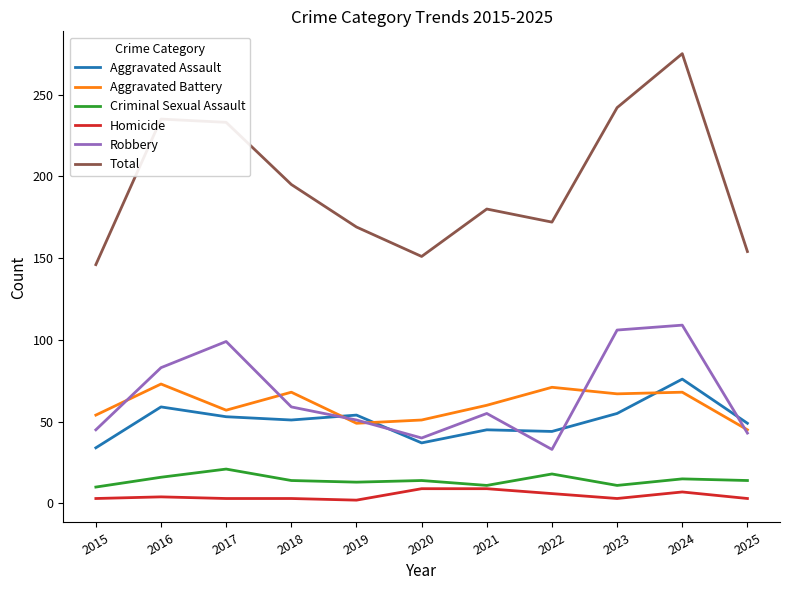

True or false: Homicide and Total intersect in this chart.

False